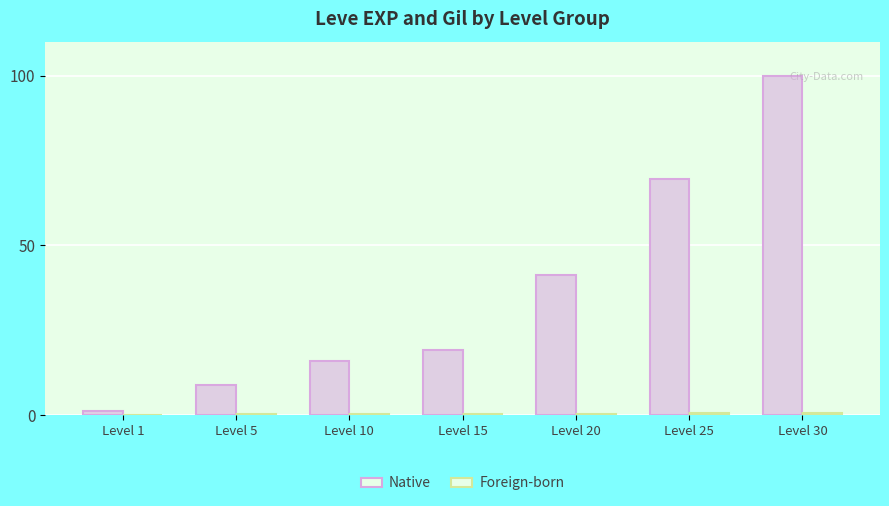

What is the minimum value shown in the chart?

0.2